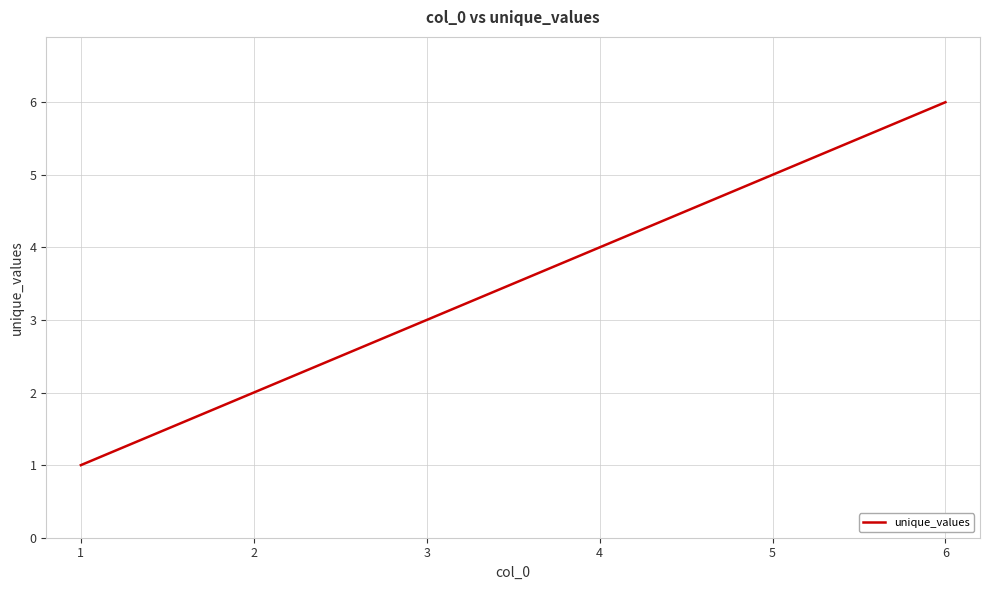

Rank the categories by value from highest to lowest.

6, 5, 4, 3, 2, 1